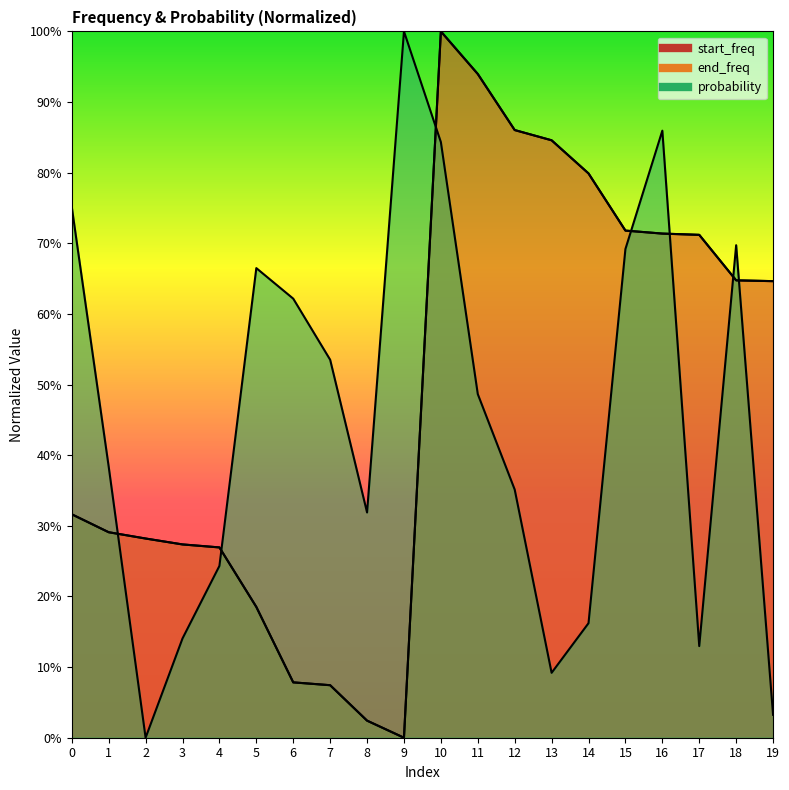

In start_freq, how many points are higher than both neighbors (excluding endpoints)?

1